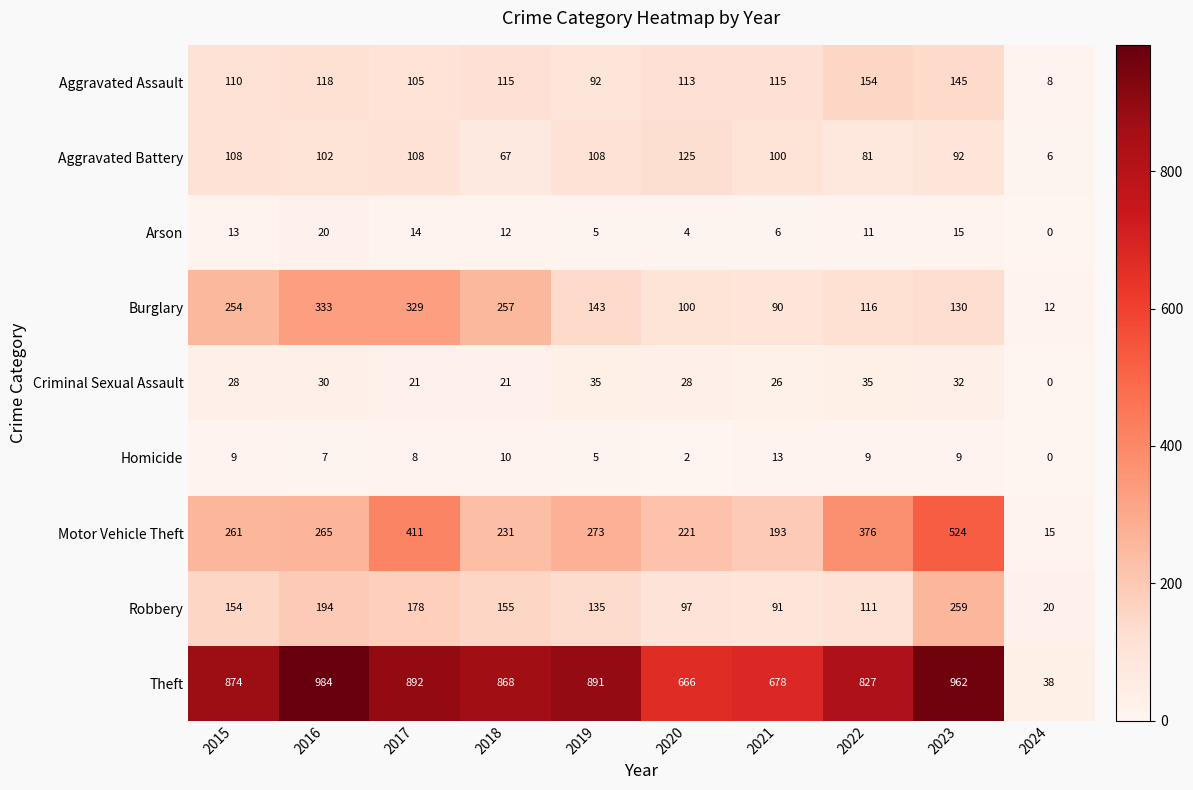

Count the number of categories in the chart.

10